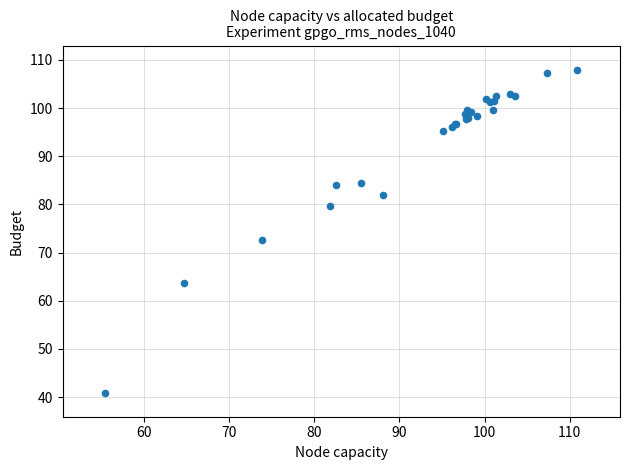

What Y value in the scatter plot is closest to 74?

72.7